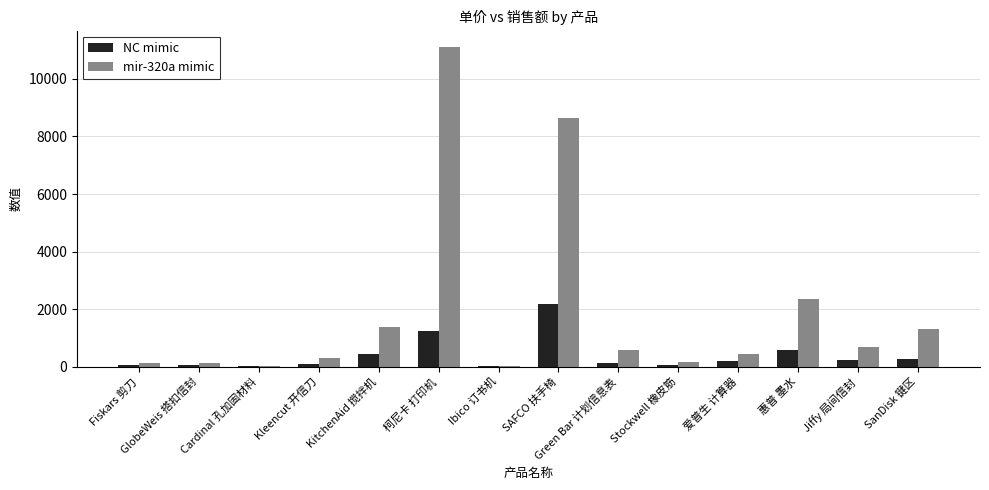

How many series are shown in this chart?

2